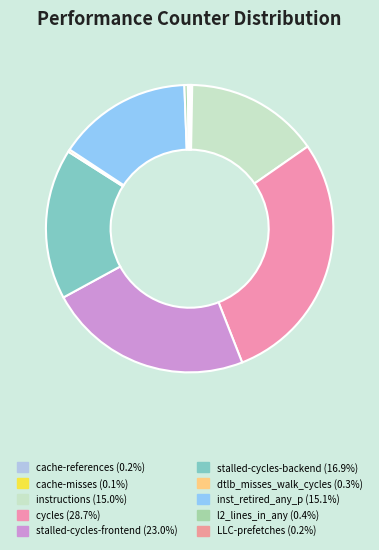

Is the sum of instructions and l2_lines_in_any greater than half?

No